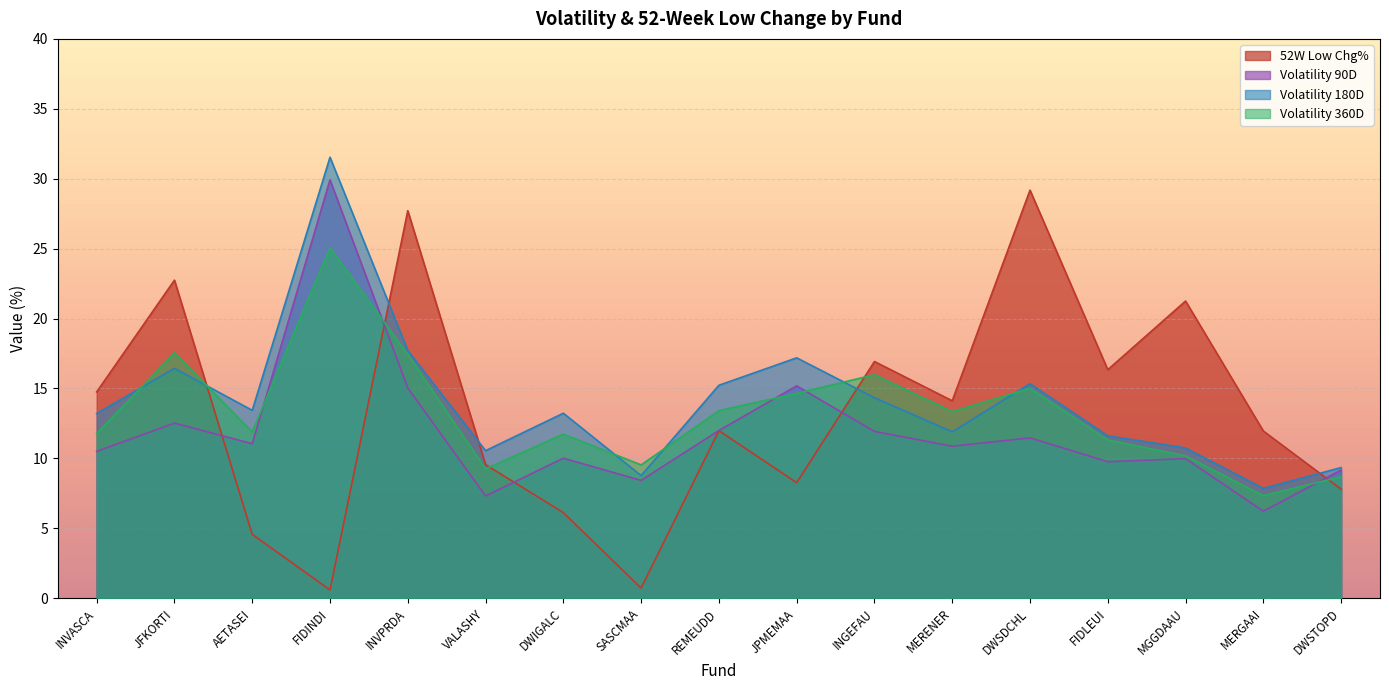

True or false: VOLATILITY_90D and VOLATILITY_180D cross at least once.

False